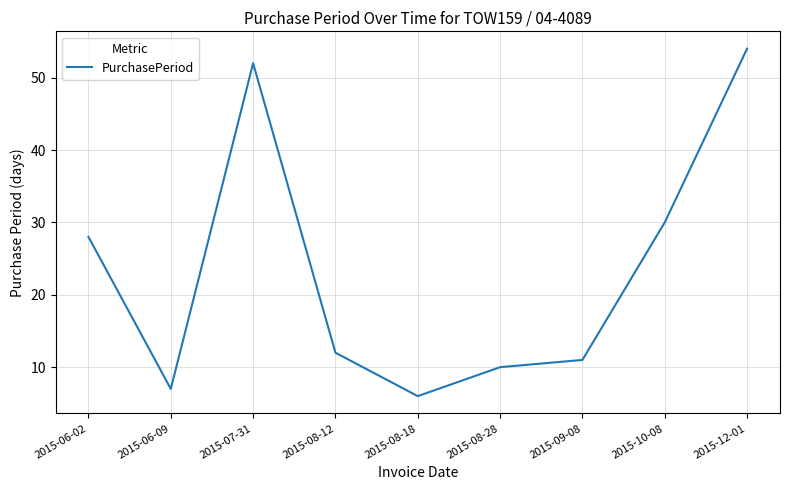

At which category does the chart reach its minimum across all series?

2015-08-18